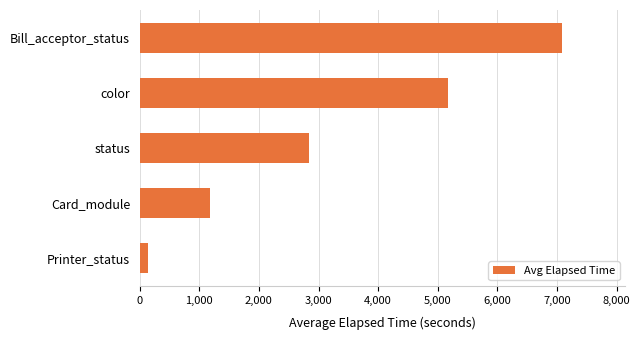

Reading bottom to top, what are all the values shown in this chart?

134	1185	2847	5180	7084